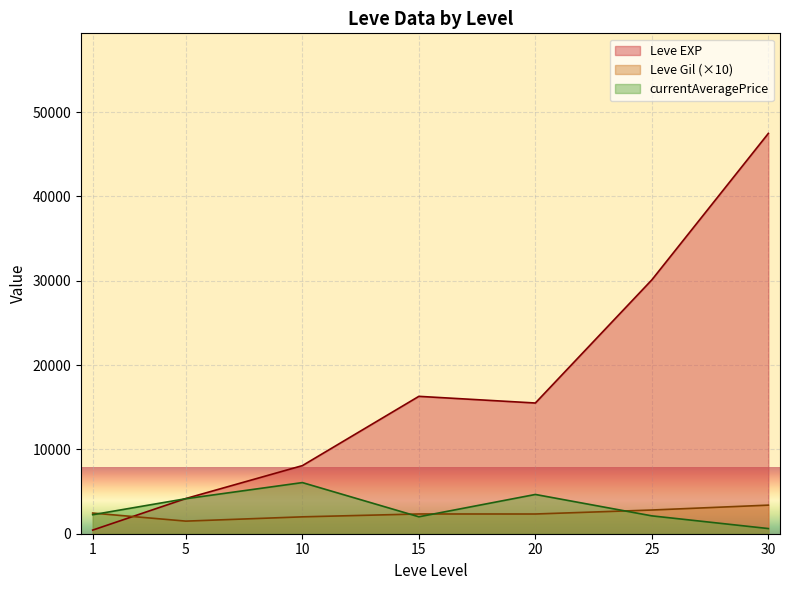

Rank the series by their maximum value, from lowest to highest.

Leve Gil (×10), currentAveragePrice, Leve EXP